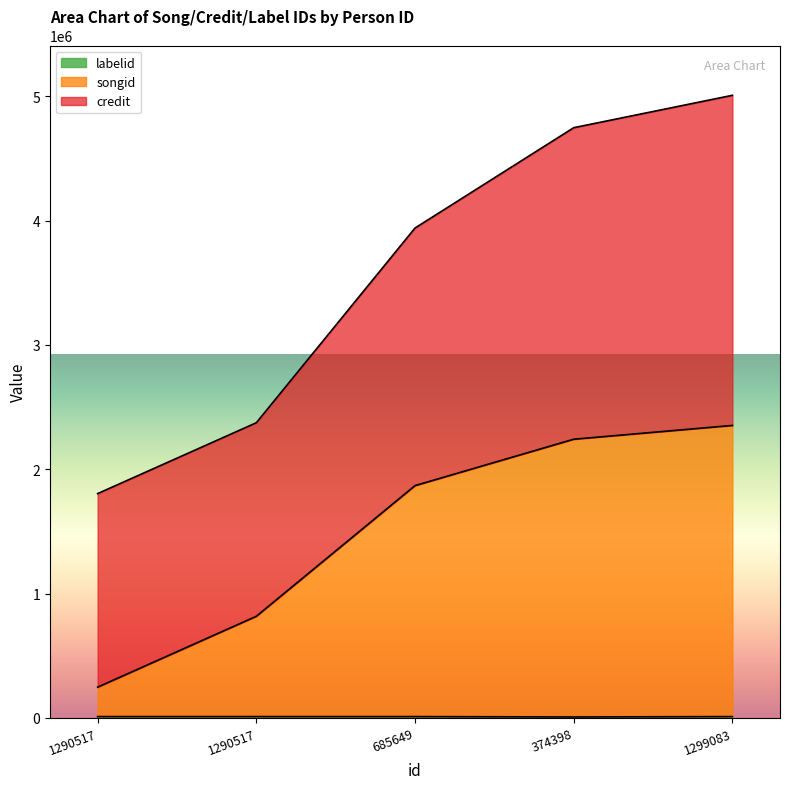

At which label does songid first exceed 1867861?

374398